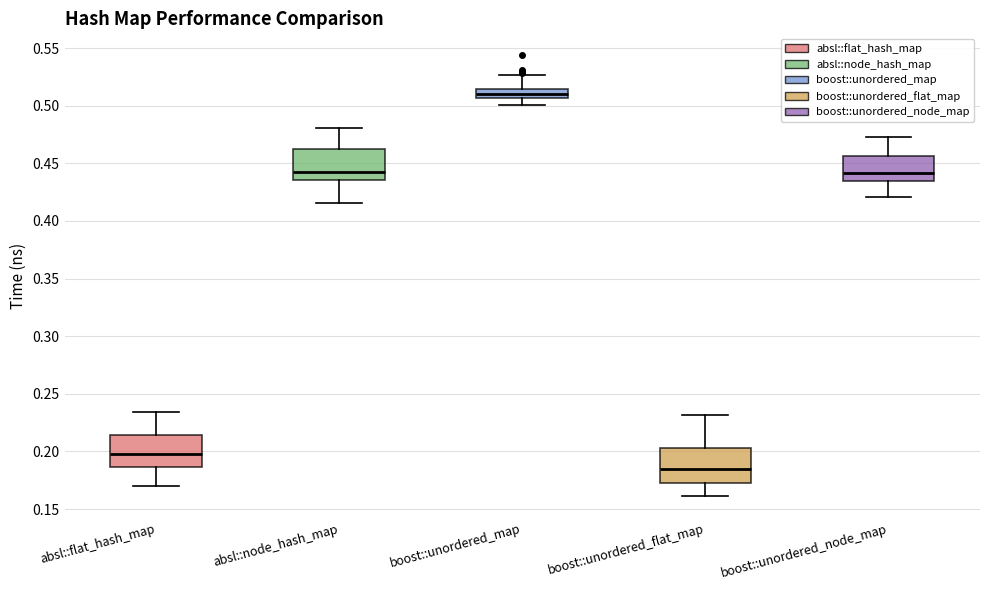

Which box's median line is the lowest?

boost::unordered_flat_map